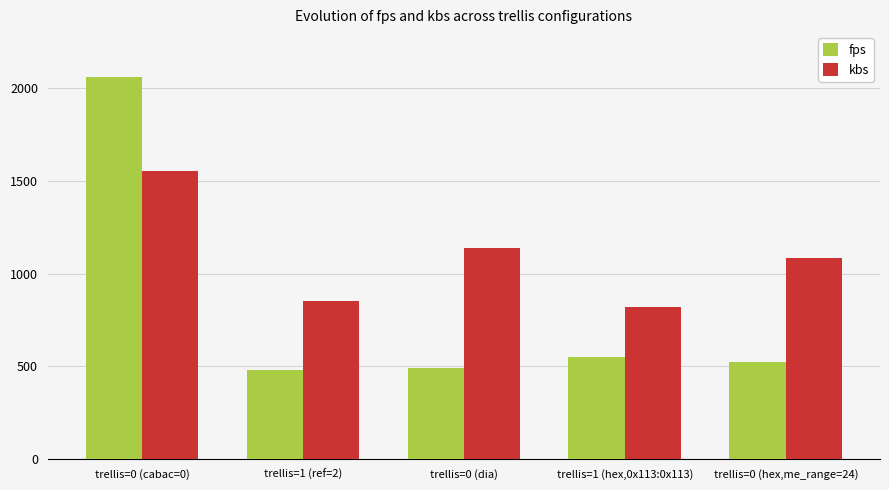

Rank the categories by kbs value from lowest to highest.

trellis=1 (hex,0x113:0x113), trellis=1 (ref=2), trellis=0 (hex,me_range=24), trellis=0 (dia), trellis=0 (cabac=0)